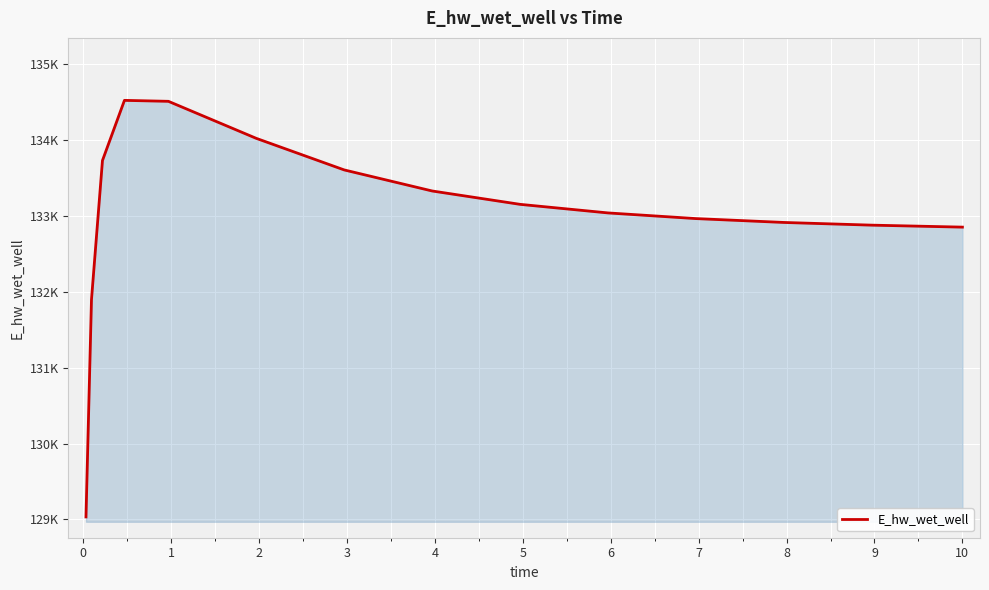

How many interior local peaks (higher than both neighbors) does the data have?

1